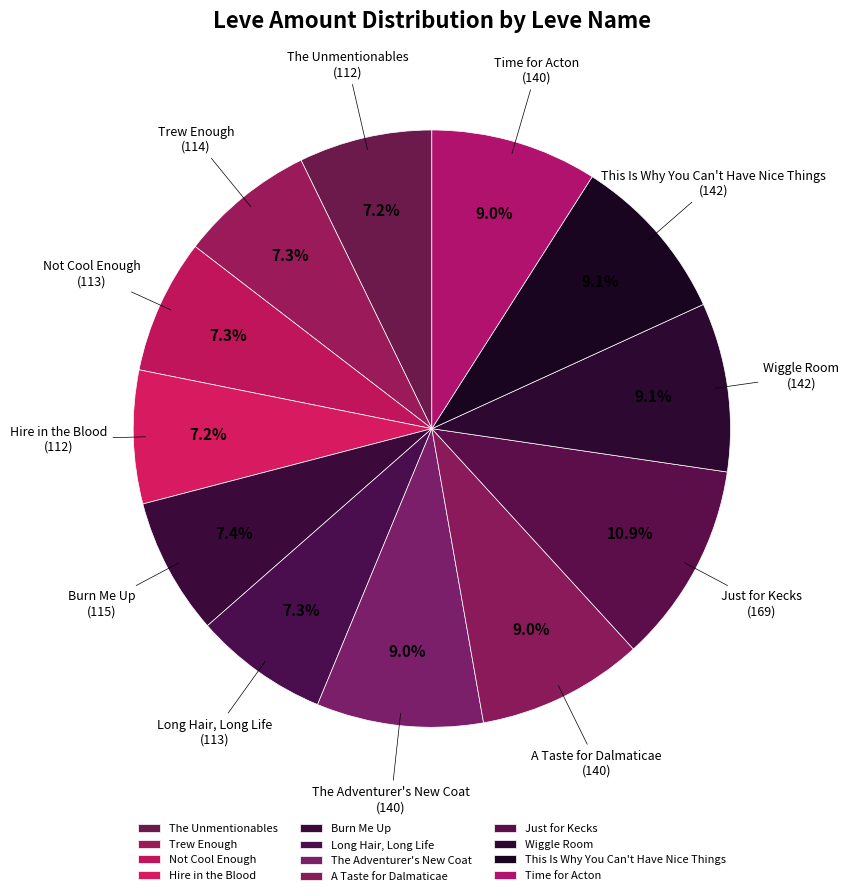

How many segments does this pie chart have?

12